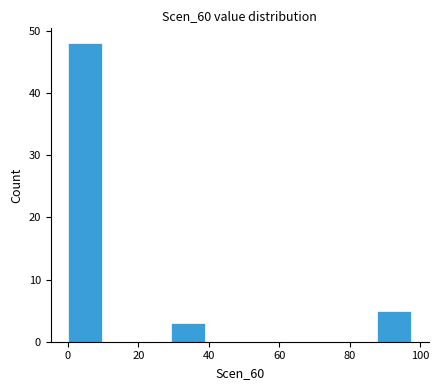

Reading left to right, list every bar in this chart as the range it spans on the x-axis followed by its height. Neither the bar edges nor the heights are printed on the chart, so give them approximately, as read against the axes.

0 to 10: 48
10 to 20: 0
20 to 30: 0
30 to 40: 3
40 to 48: 0
48 to 58: 0
58 to 68: 0
68 to 78: 0
78 to 88: 0
88 to 98: 5